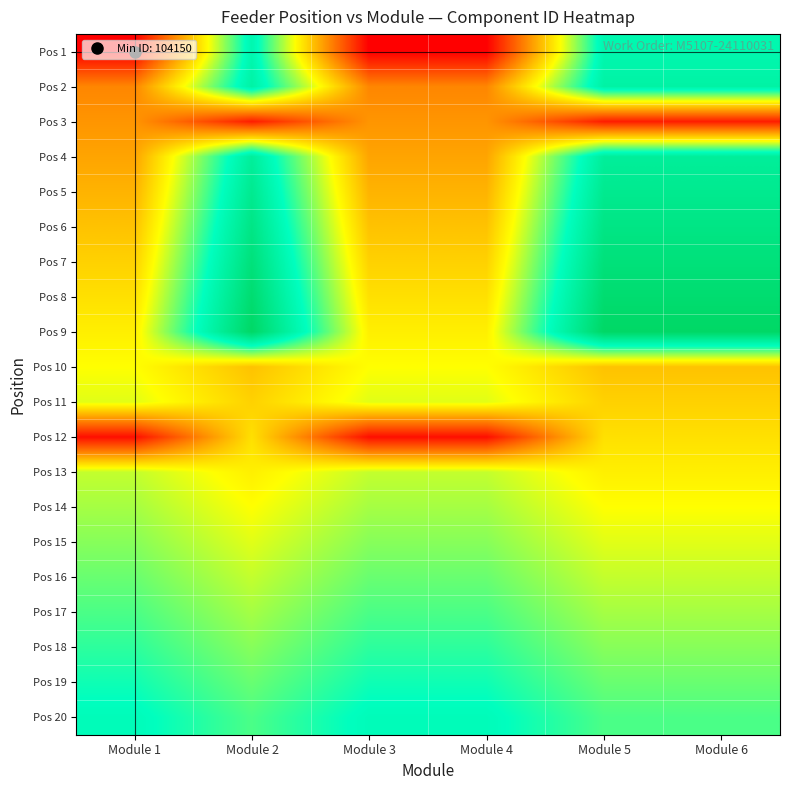

What is the difference between the highest and lowest values at Module 4?

0.8